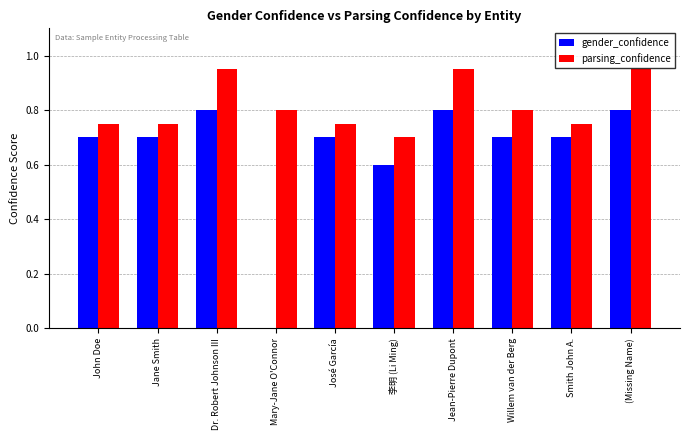

What value does the parsing_confidence series have at 李明 (Li Ming)?

0.7